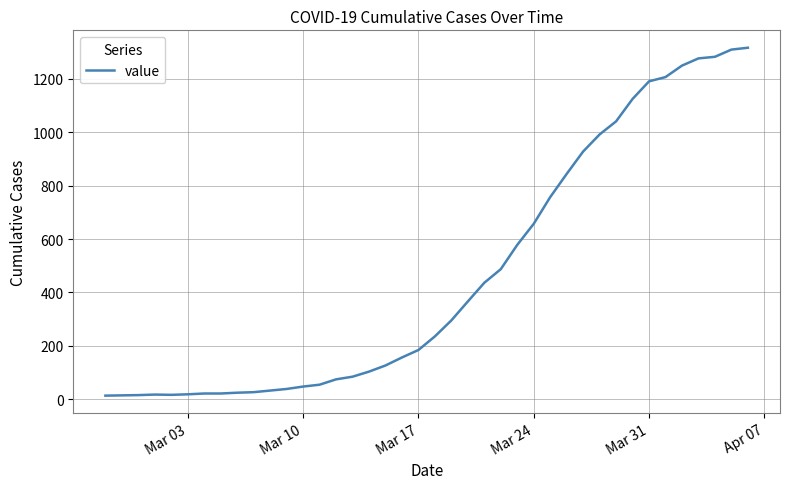

What is the maximum value shown in the chart?

1317